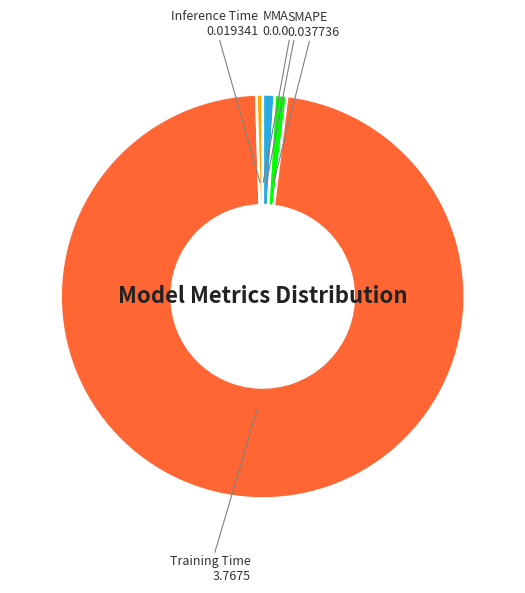

Combined, do Training Time and SMAPE account for over 50%?

Yes